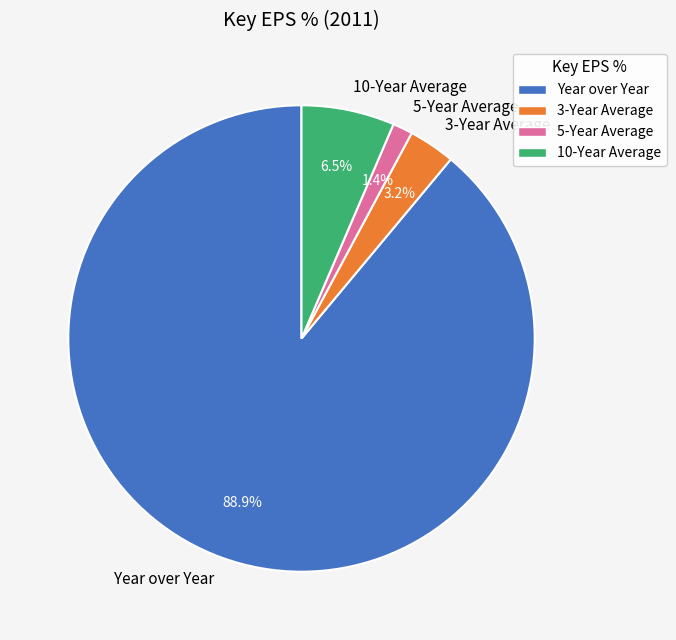

To the nearest percent, what is the average slice percentage?

25%